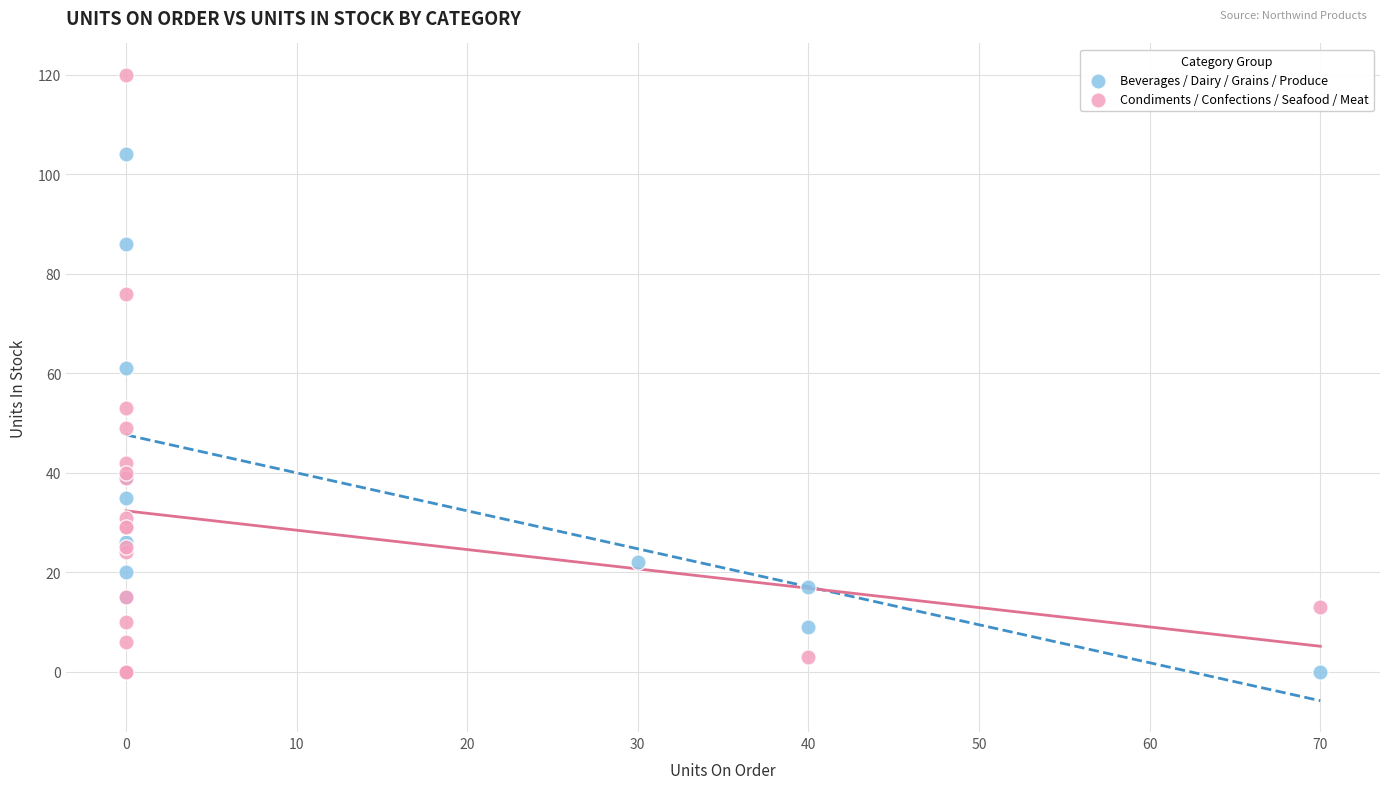

Which series has the largest Y range (max minus min)?

Condiments / Confections / Seafood / Meat